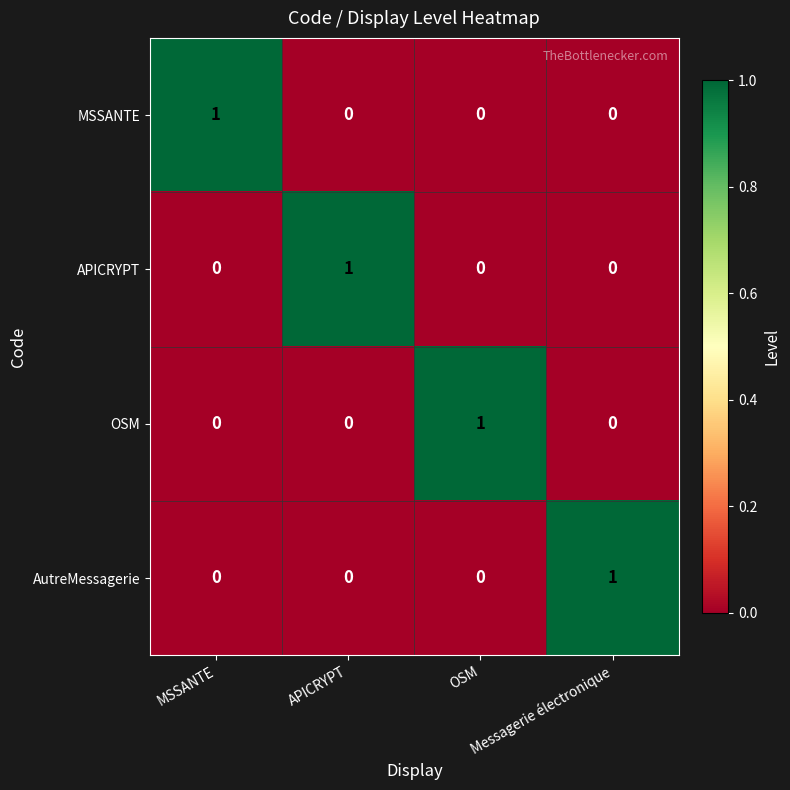

What is the greatest value displayed?

1